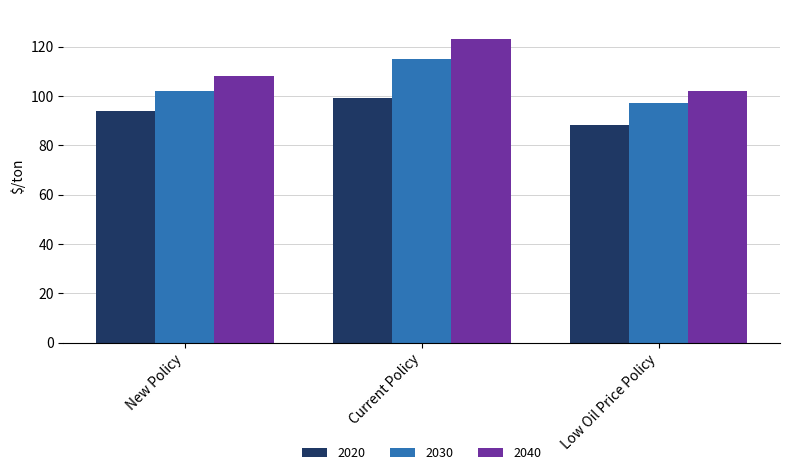

List the series in order of their overall mean, lowest first.

2020, 2030, 2040